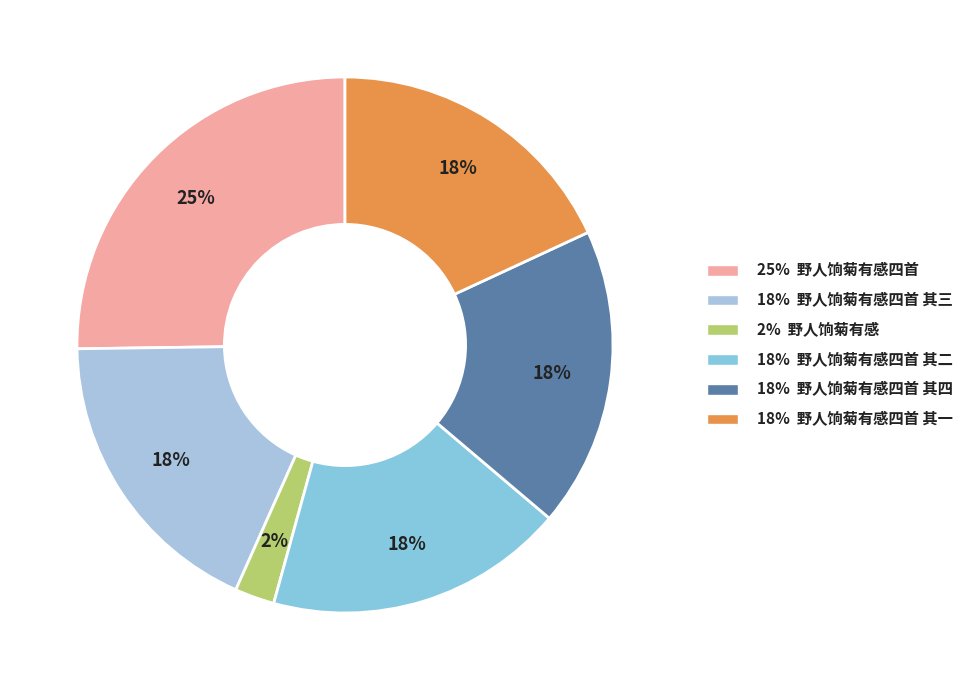

To the nearest percent, what is the difference between the largest and smallest slice percentages?

23%